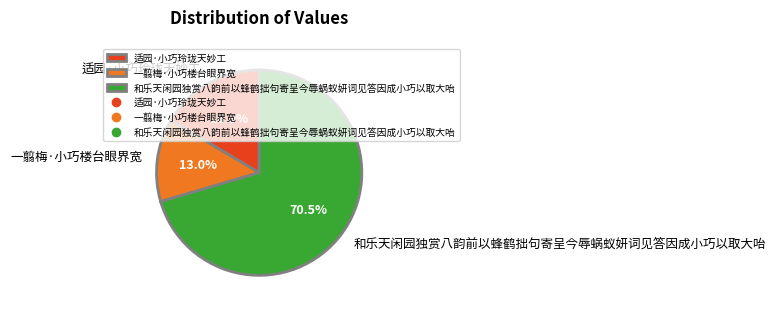

Count the number of slices in the pie.

3